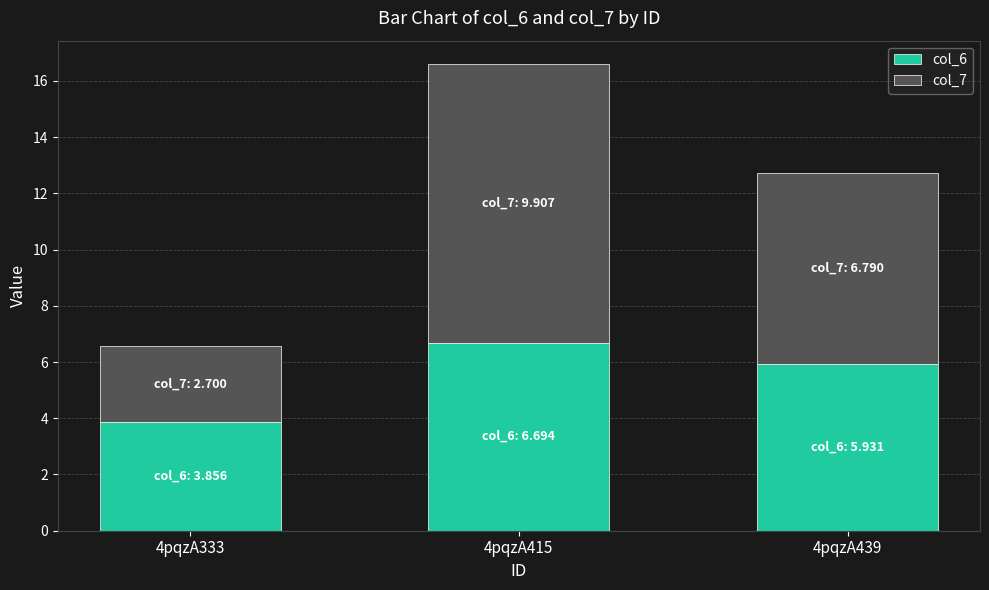

What is the difference between the second highest and minimum values in the col_6 series?

2.1